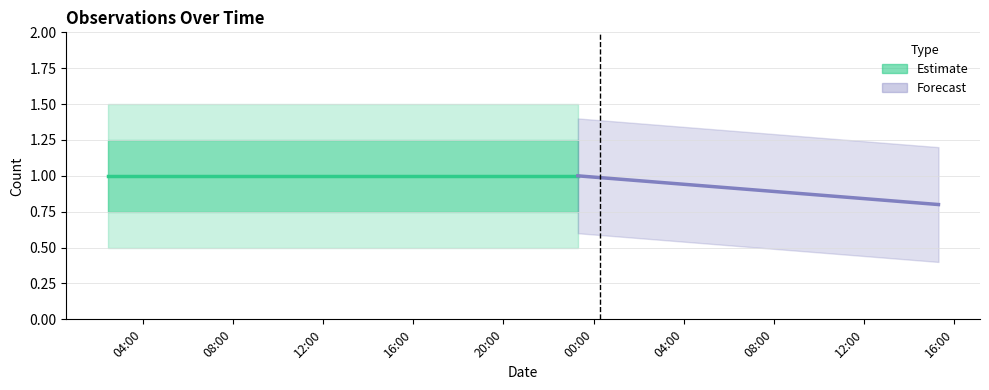

Is this an area chart (filled region under the line)?

No